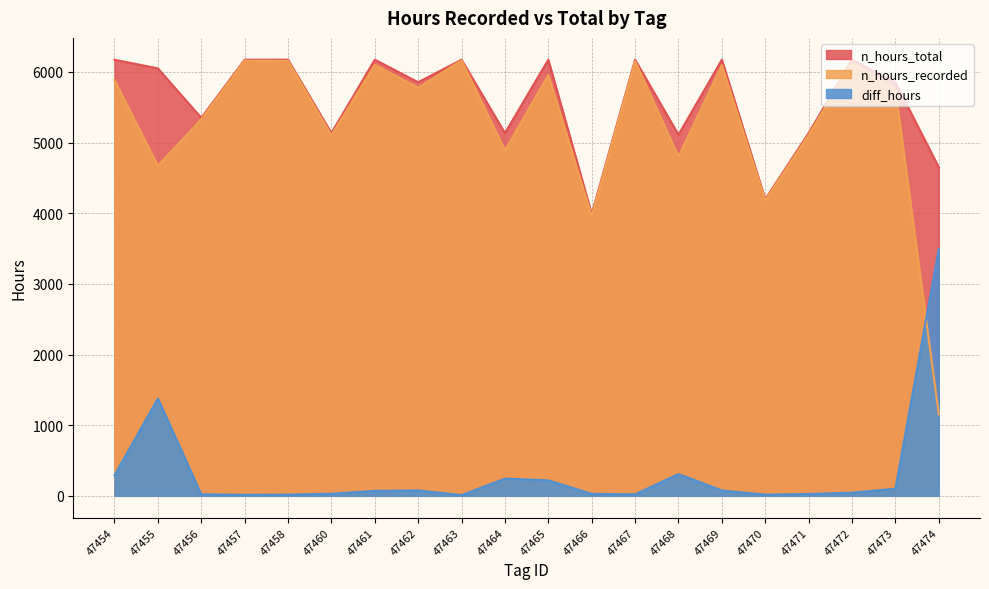

Which label corresponds to the largest value in the chart?

47454